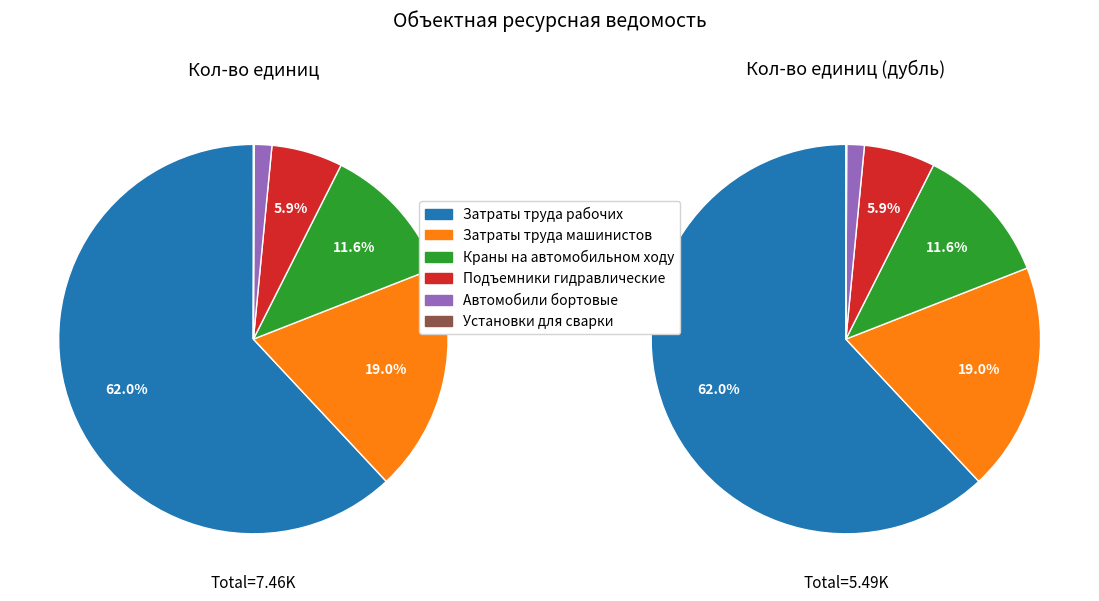

To the nearest percent, what is the difference between the largest and smallest slice percentages?

62%